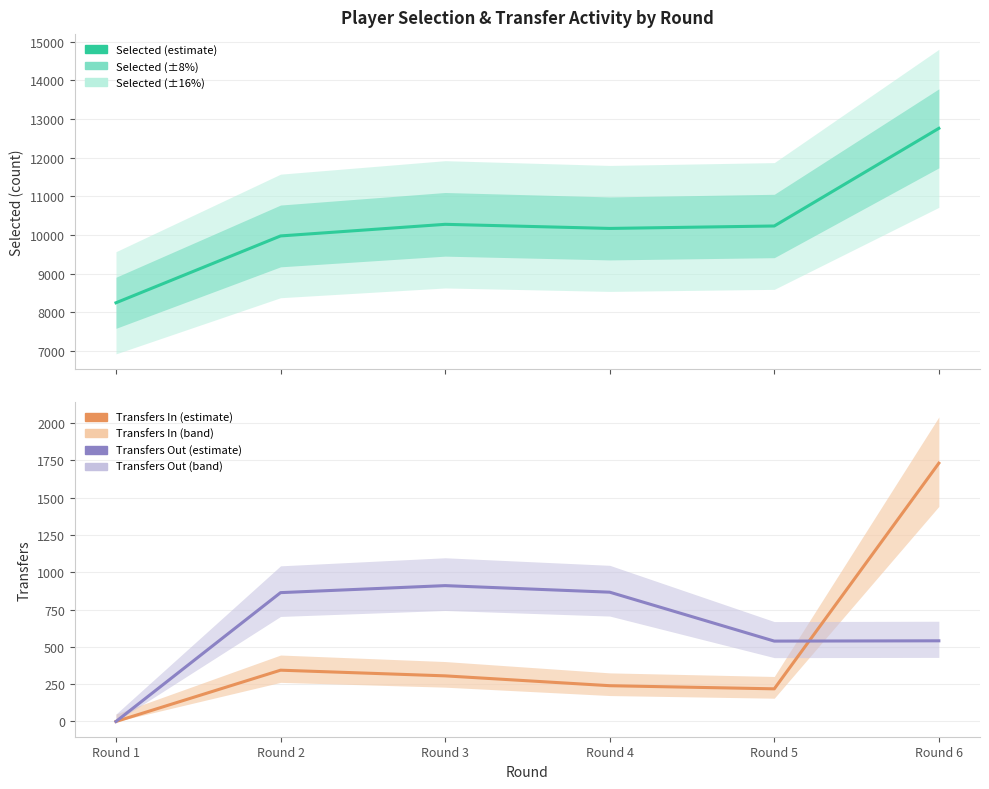

Is the value of selected at Round 3 greater than the value of transfers_out at Round 3?

Yes